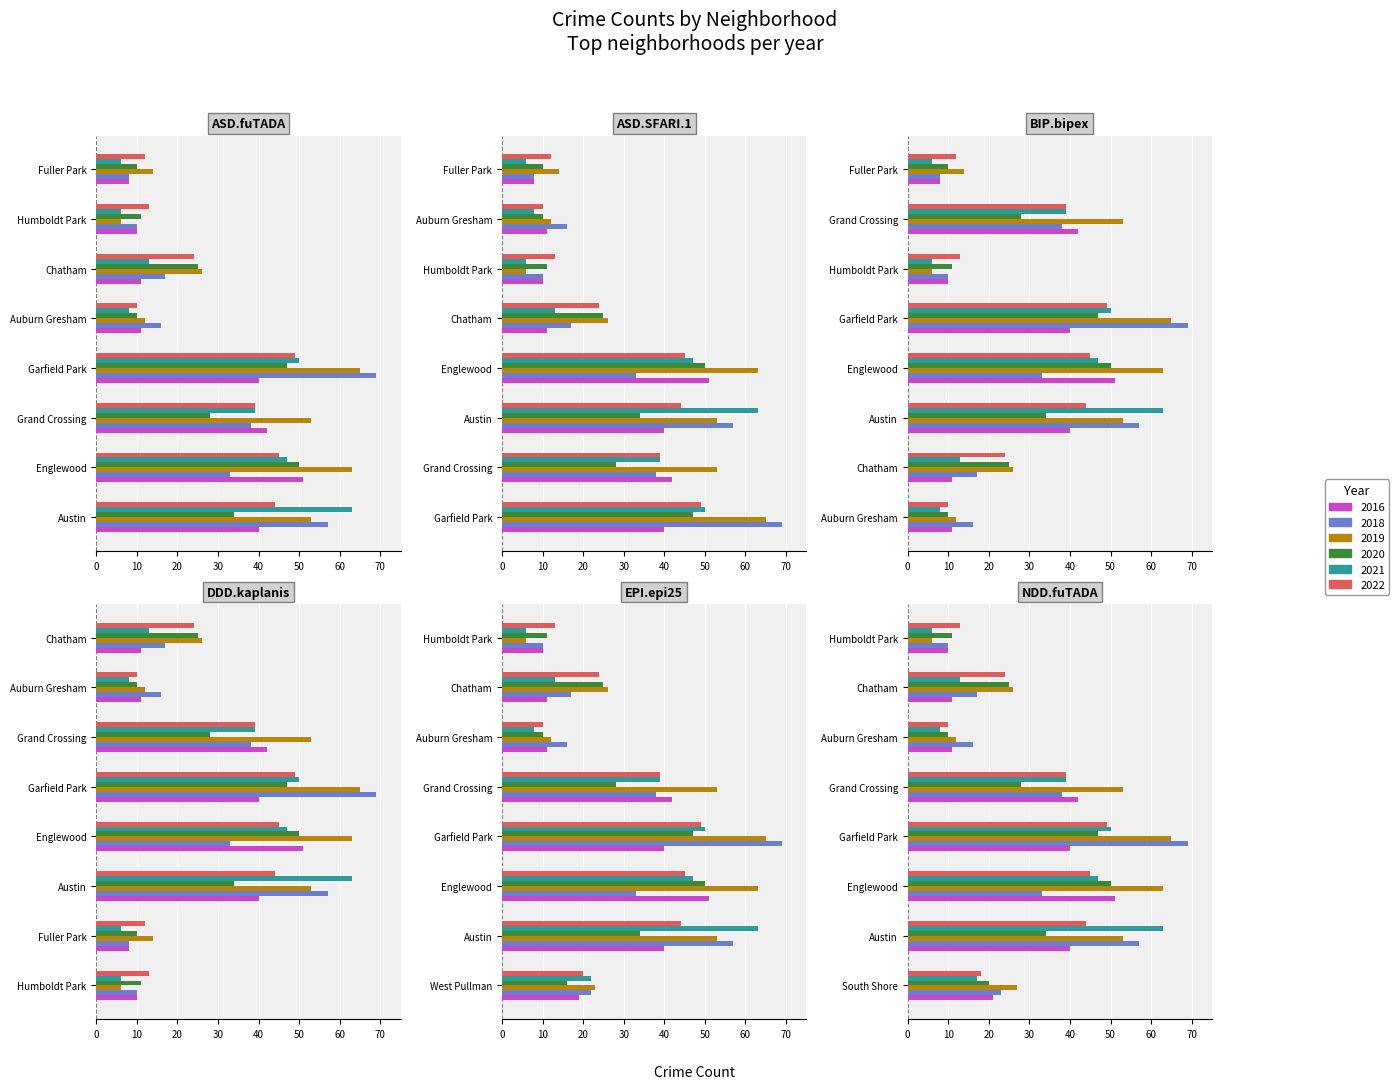

Are the bars horizontal?

Yes